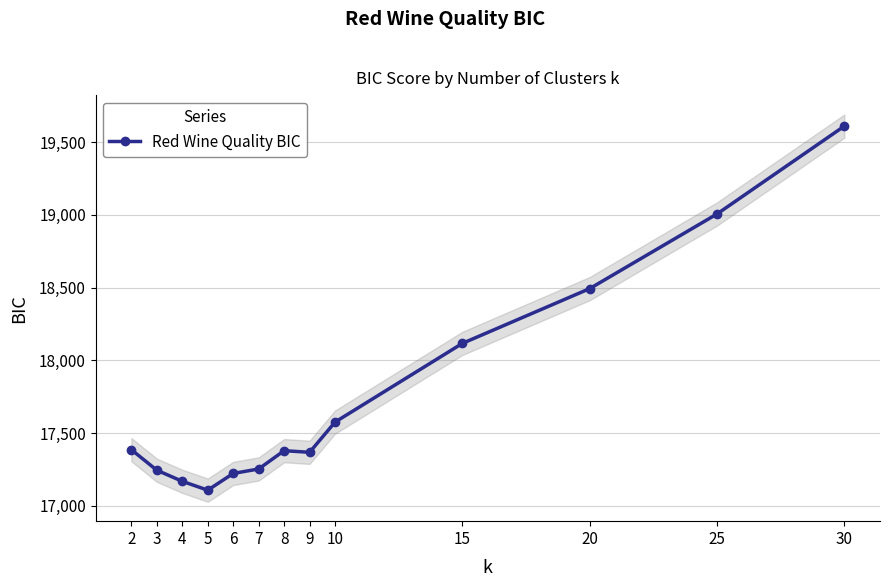

What is the difference between the values at 6 and 30?

2388.9